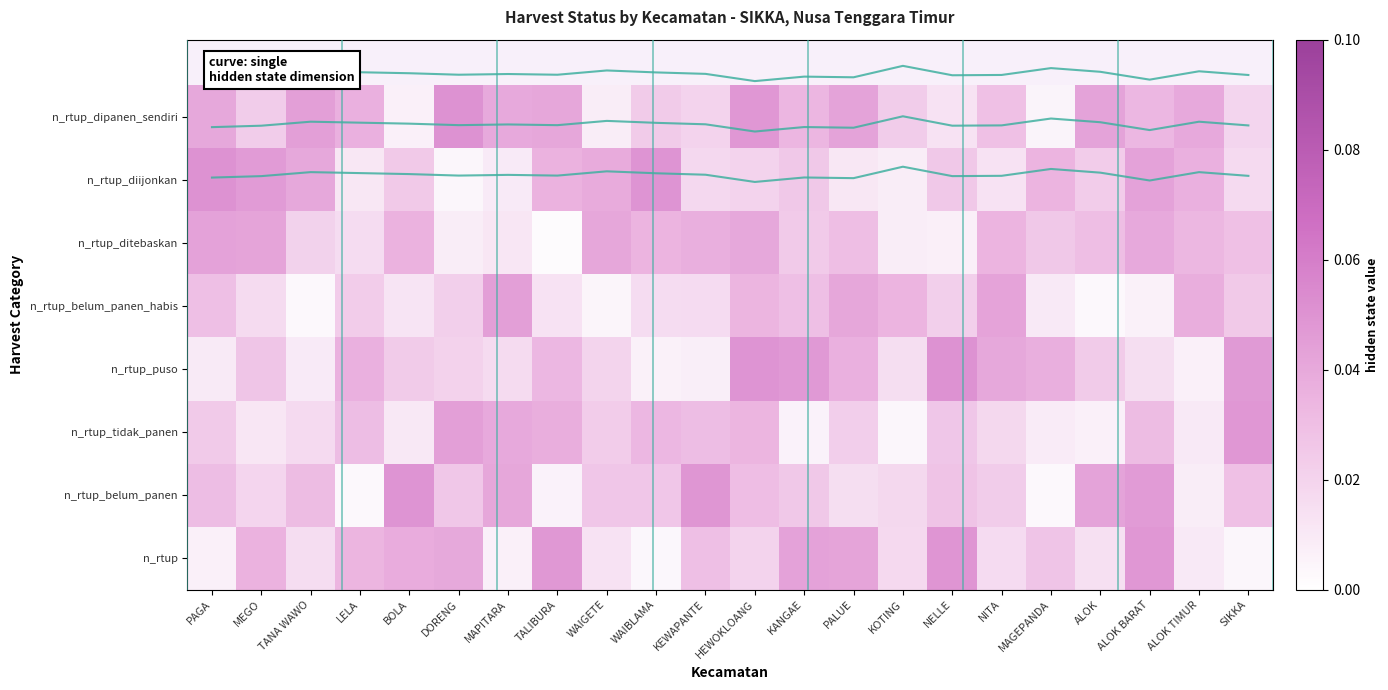

What is the average value of the curve_0 series?

-0.7